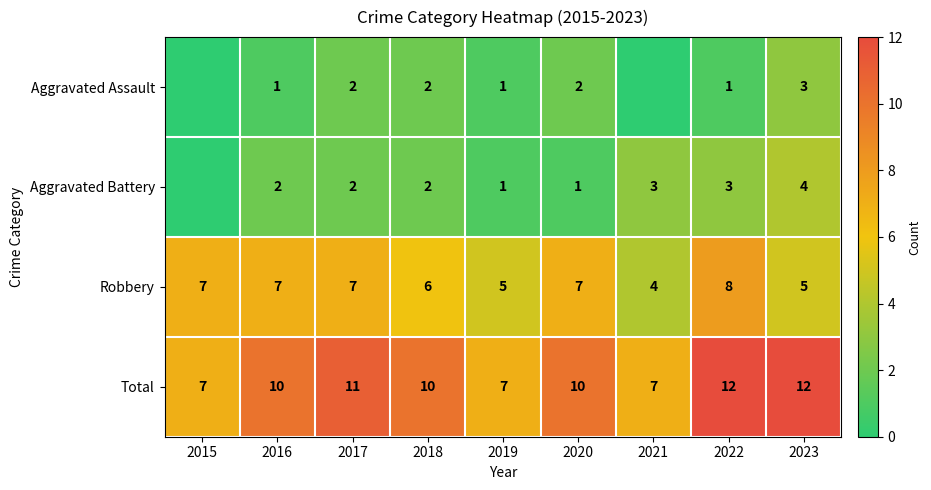

Is the value of Total at 2021 greater than the value of Aggravated Assault at 2022?

Yes